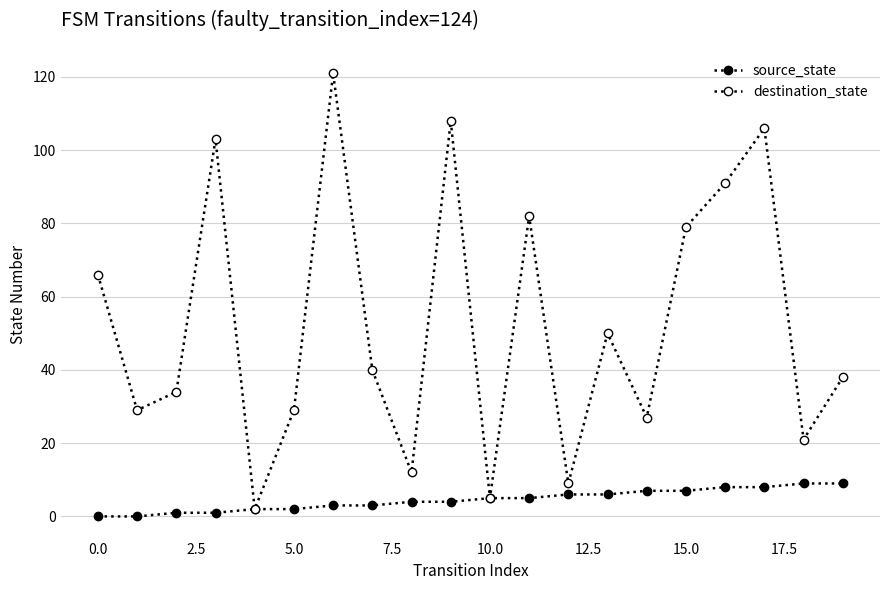

Count the number of data series in this chart.

2